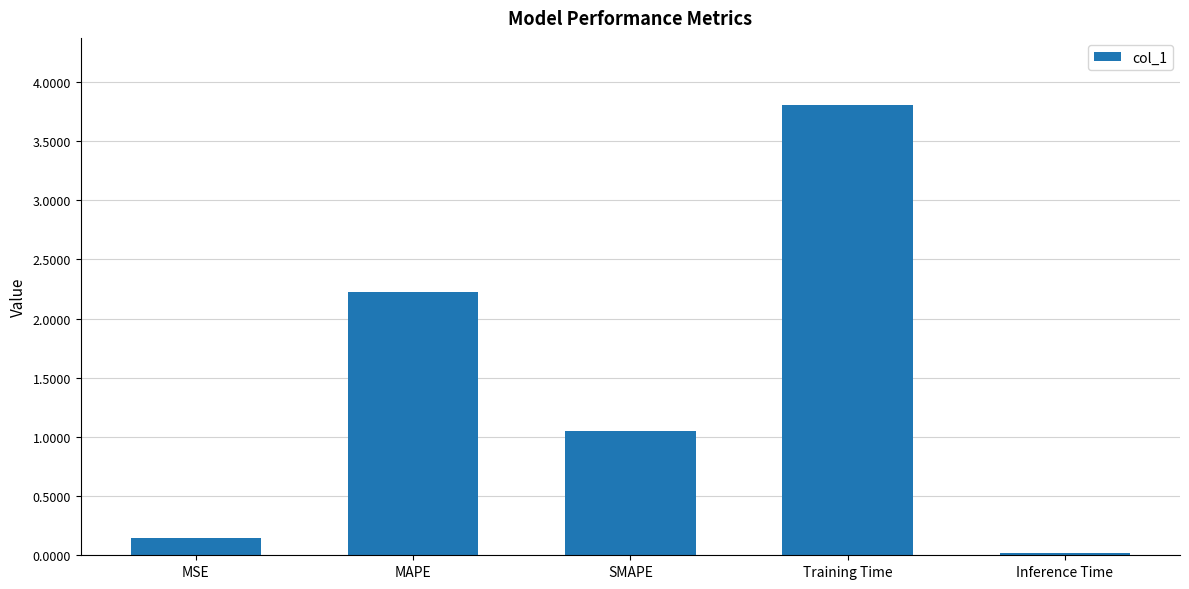

Is it true that the value at MAPE is 0.5?

False